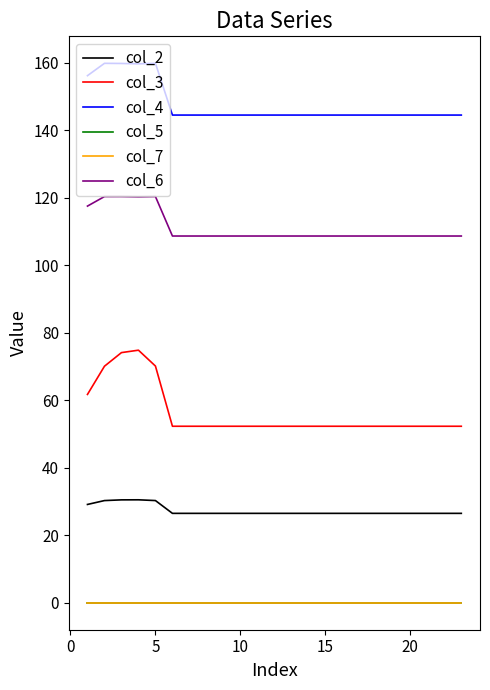

Does the chart display data point markers on the line(s)?

No